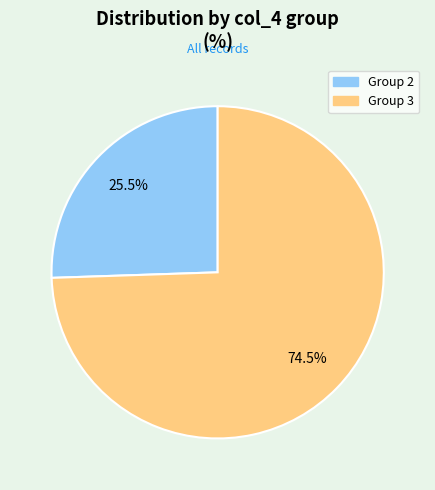

Which slice is the smallest?

Group 2